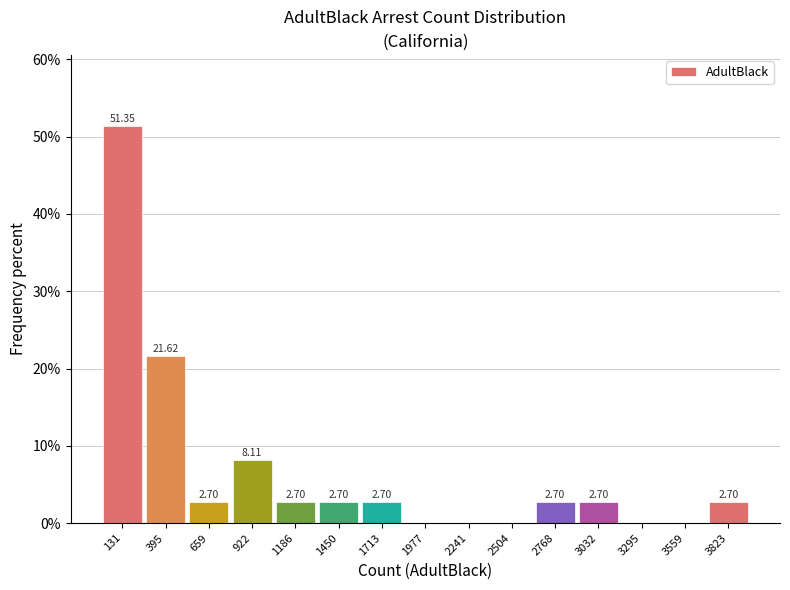

Which range on the x-axis has the tallest bar?

0 to 250